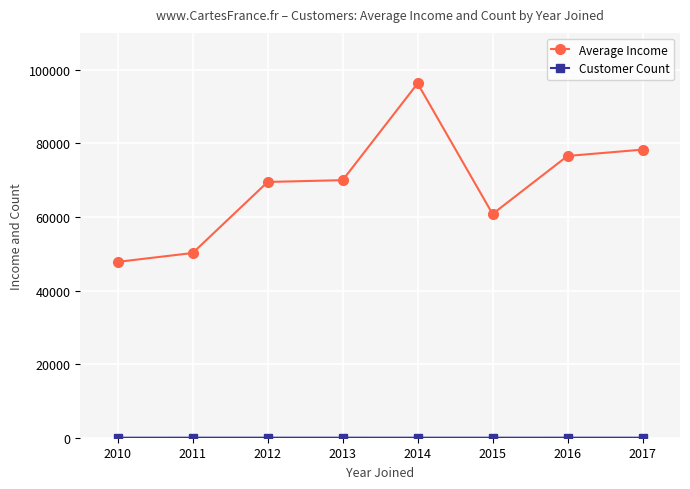

What is the difference between the Average Income values at 2013 and 2016?

6581